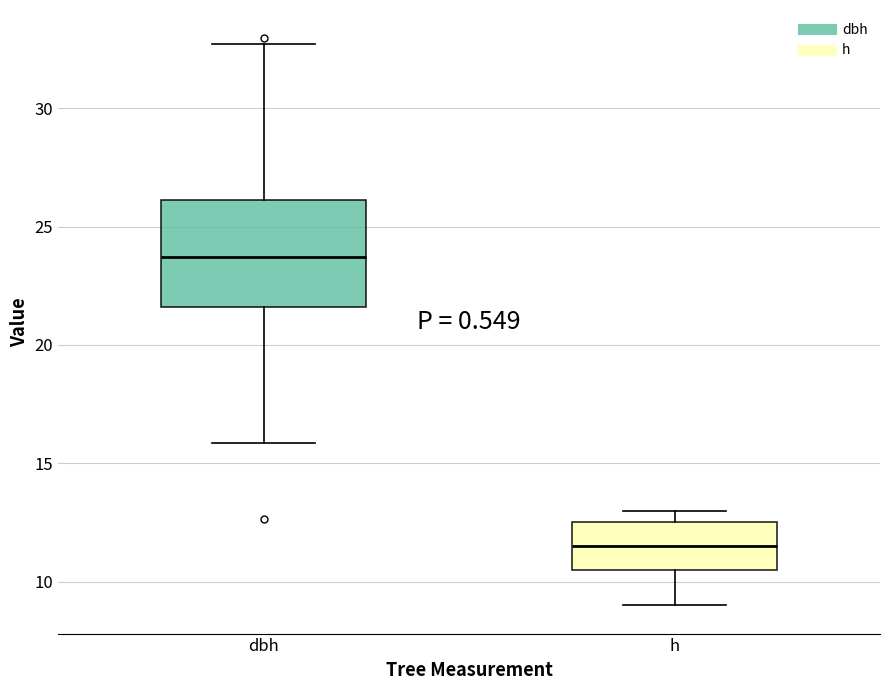

Which box has the lowest median line?

h